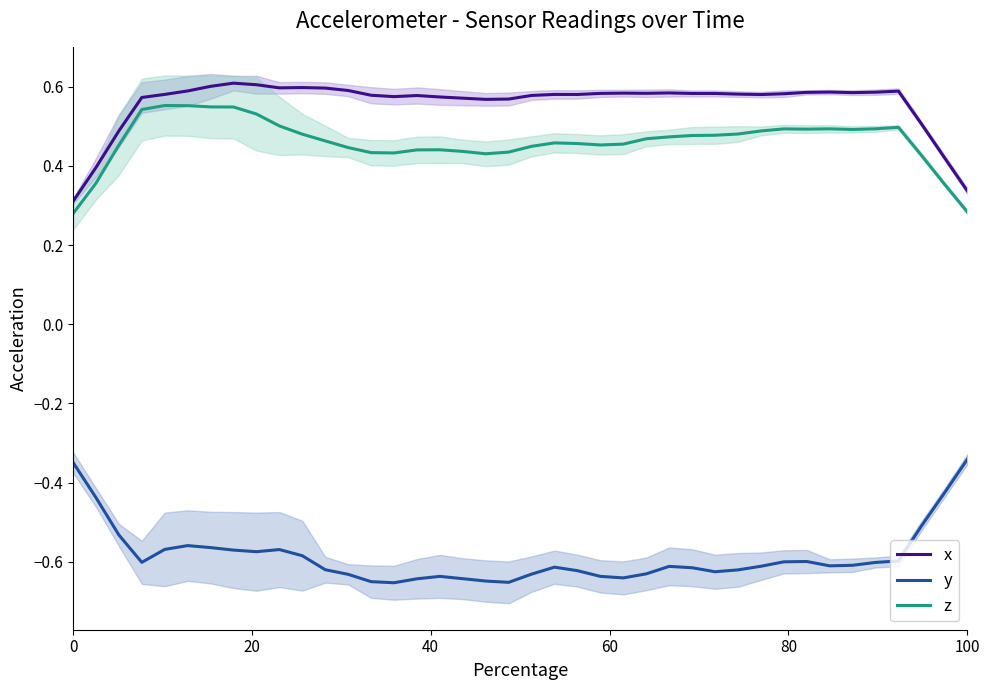

What is the sum of all x values?

22.3